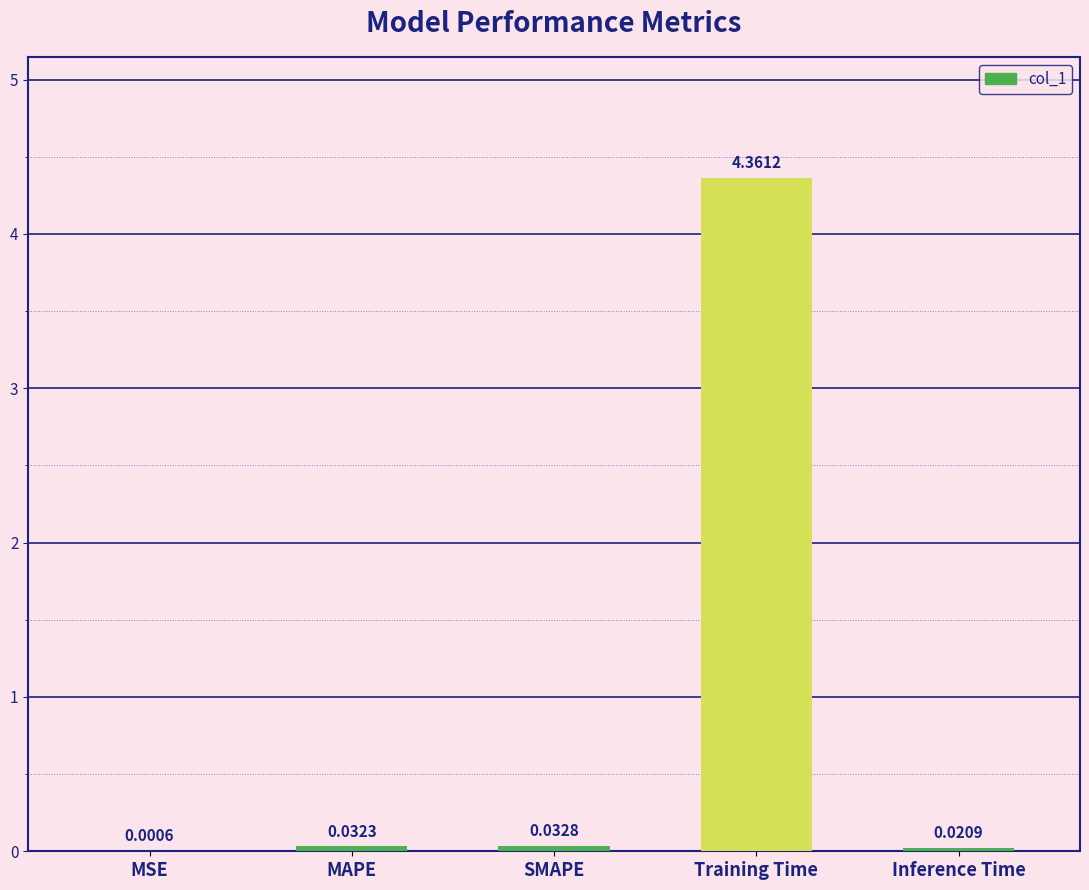

What is the change in value from MSE to Training Time?

+4.4